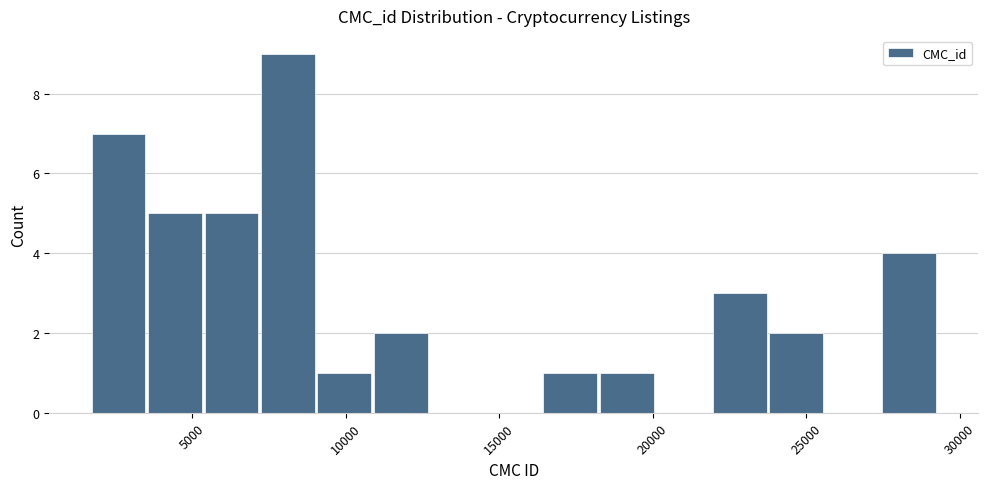

Read against the x-axis, roughly where is the centre of the tallest bar?

8000